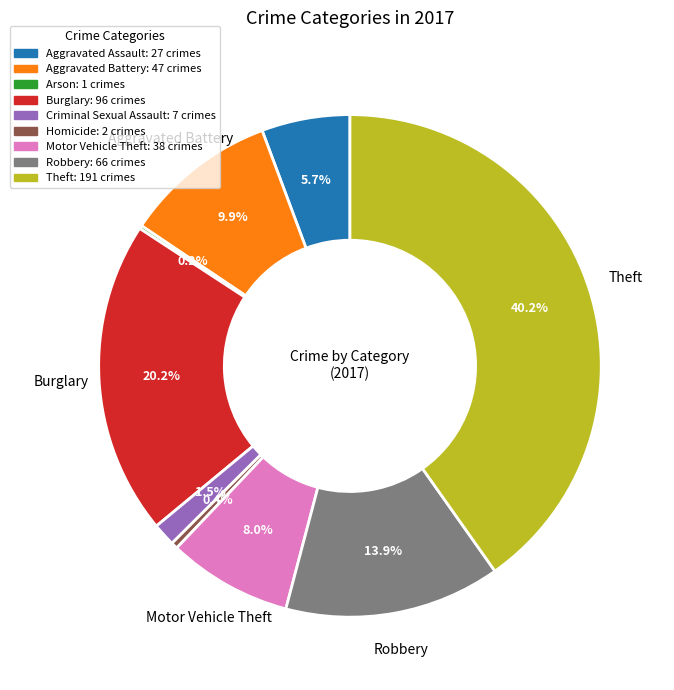

Which category has the biggest portion of the pie?

Theft